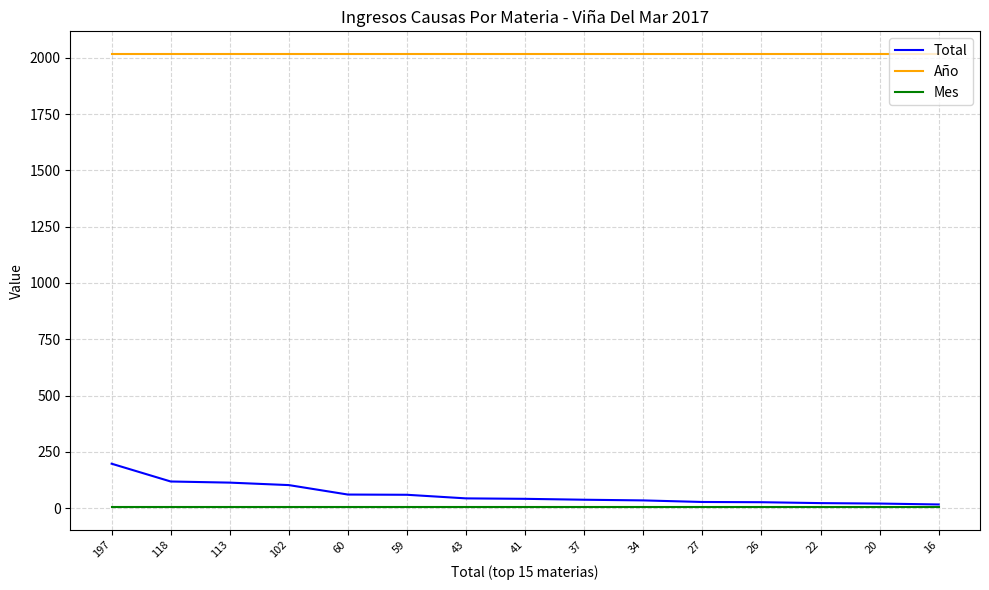

What is the maximum value for Mes?

4